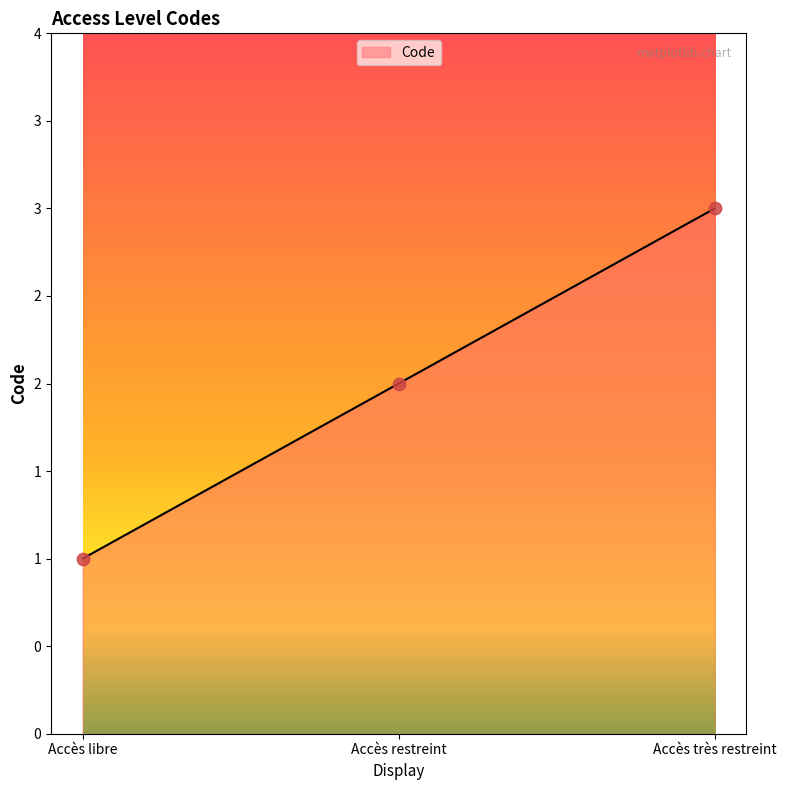

Approximately how many times larger is the value at Accès très restreint compared to Accès libre?

3.0